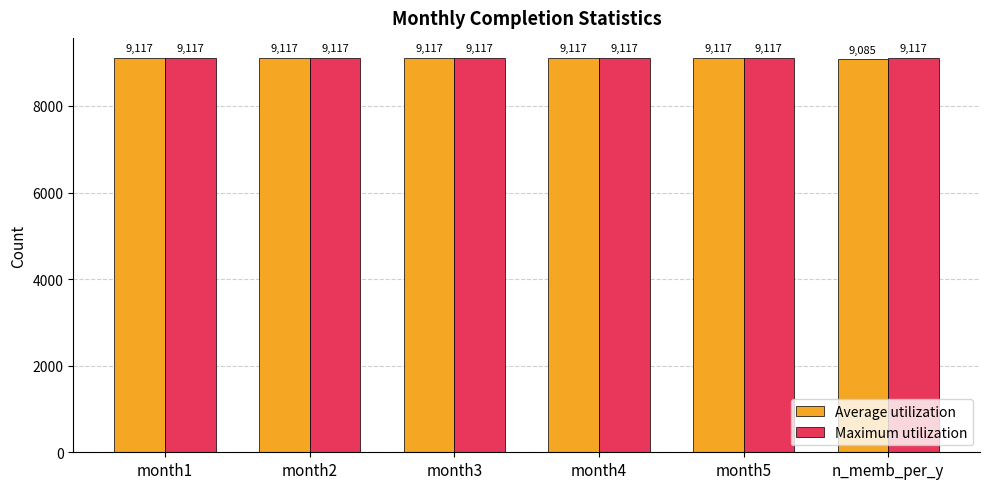

What is the maximum value for Maximum utilization?

9117